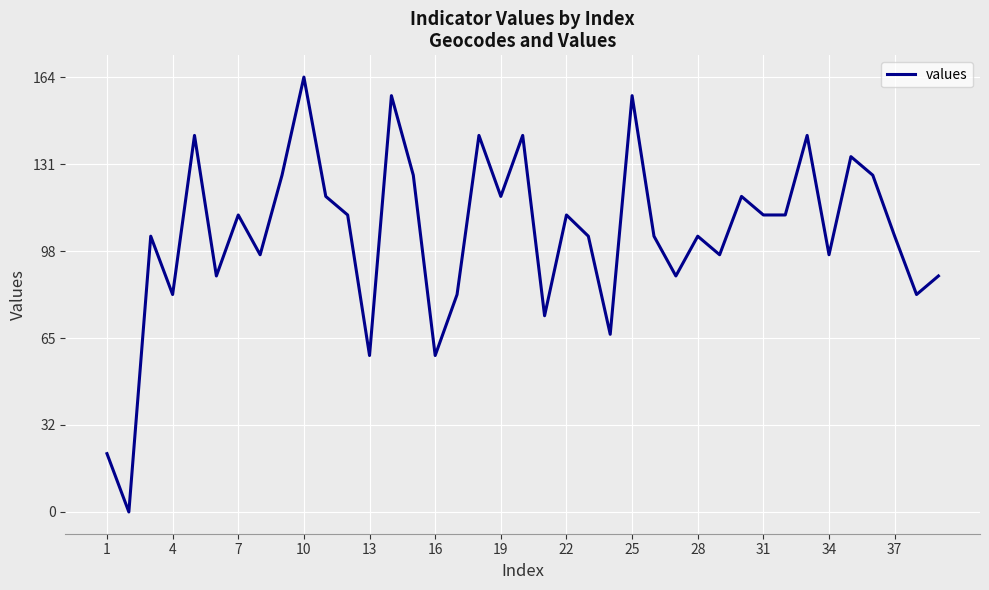

What is the sum of all values?

4083